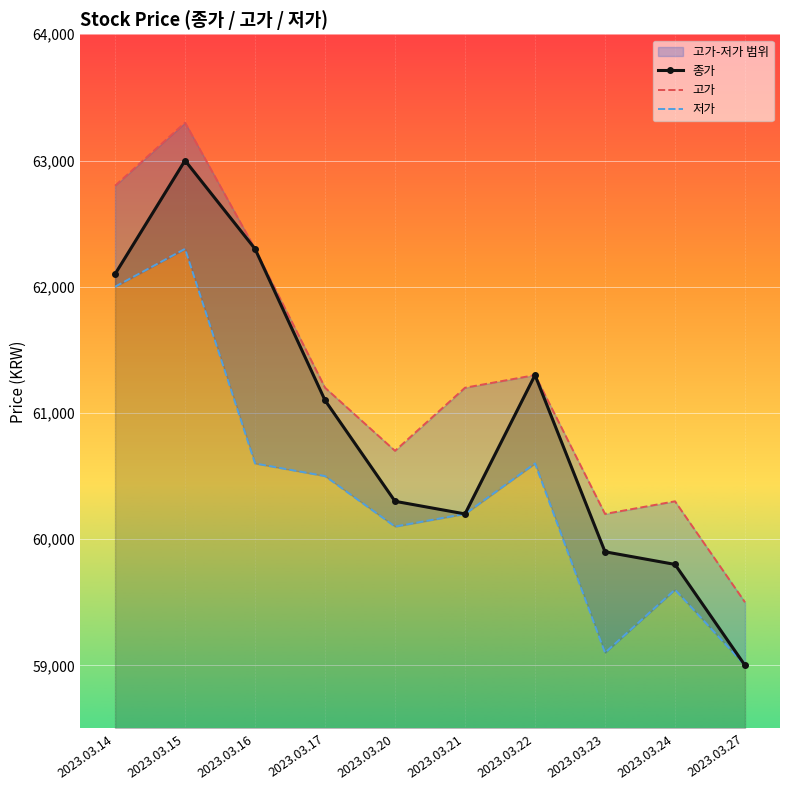

At which category does 종가 reach its first local peak?

2023.03.15